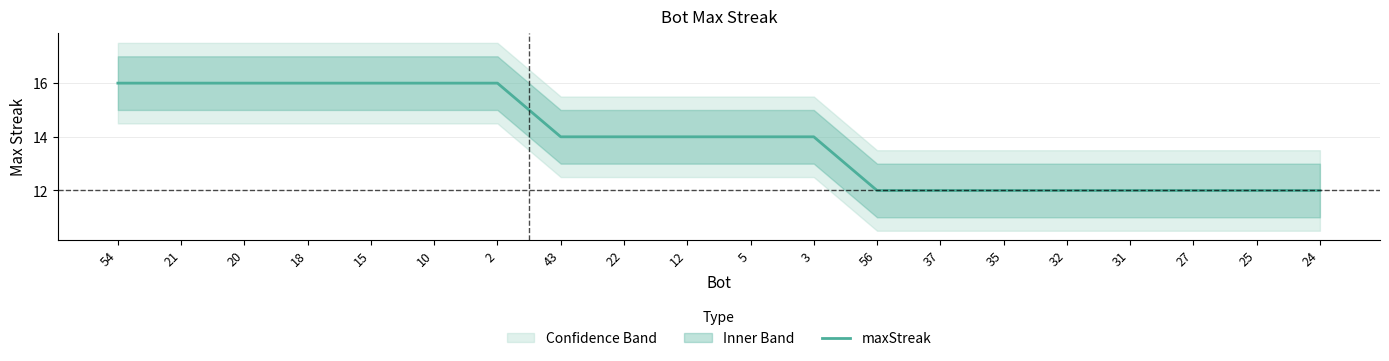

How many values are below 14?

8